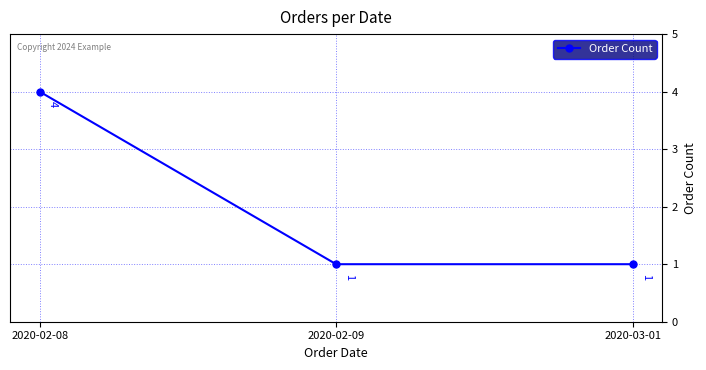

True or false: the data shows 0 at 2020-03-01.

False